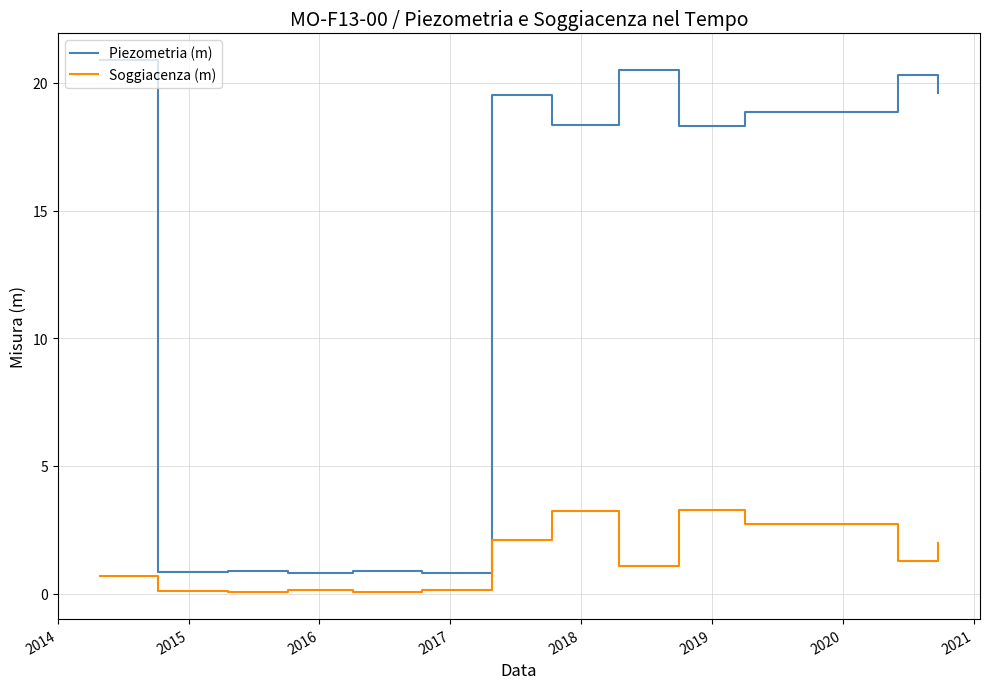

What is the difference between the maximum and minimum values in the Soggiacenza (m) series?

3.2